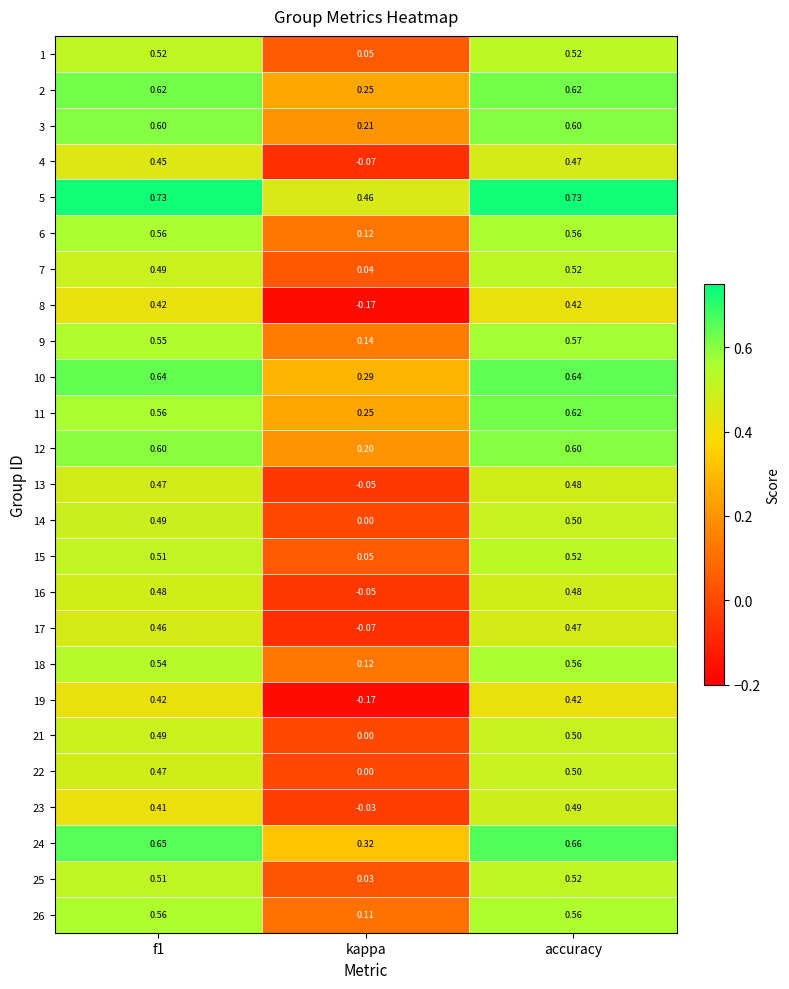

At which category is the sum across all series the highest?

accuracy